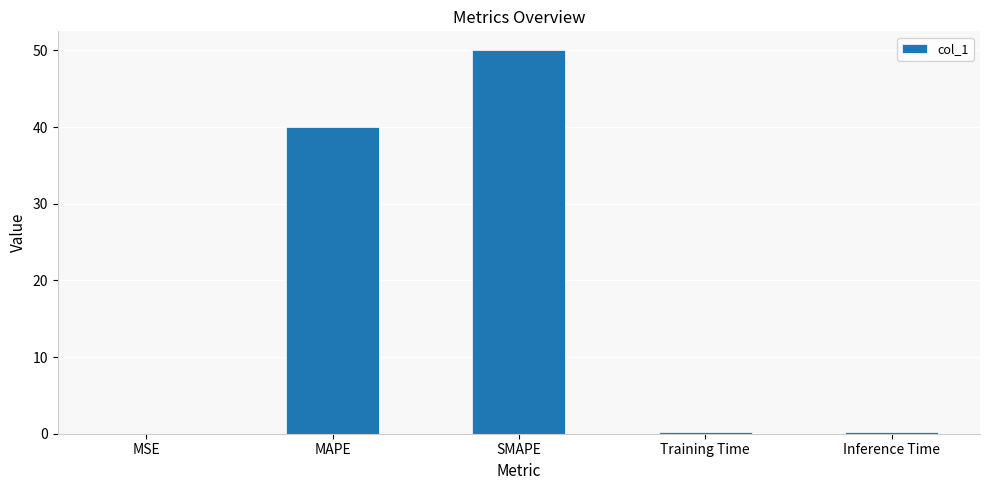

The value at MAPE is 40.0. True or false?

True